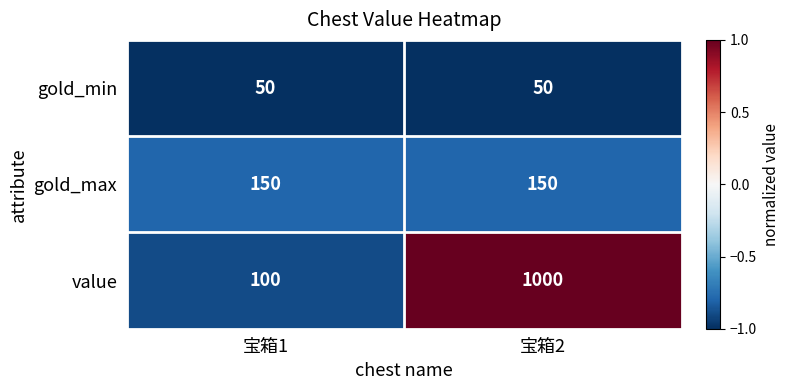

Rank the series by their average value, from lowest to highest.

gold_min, gold_max, value